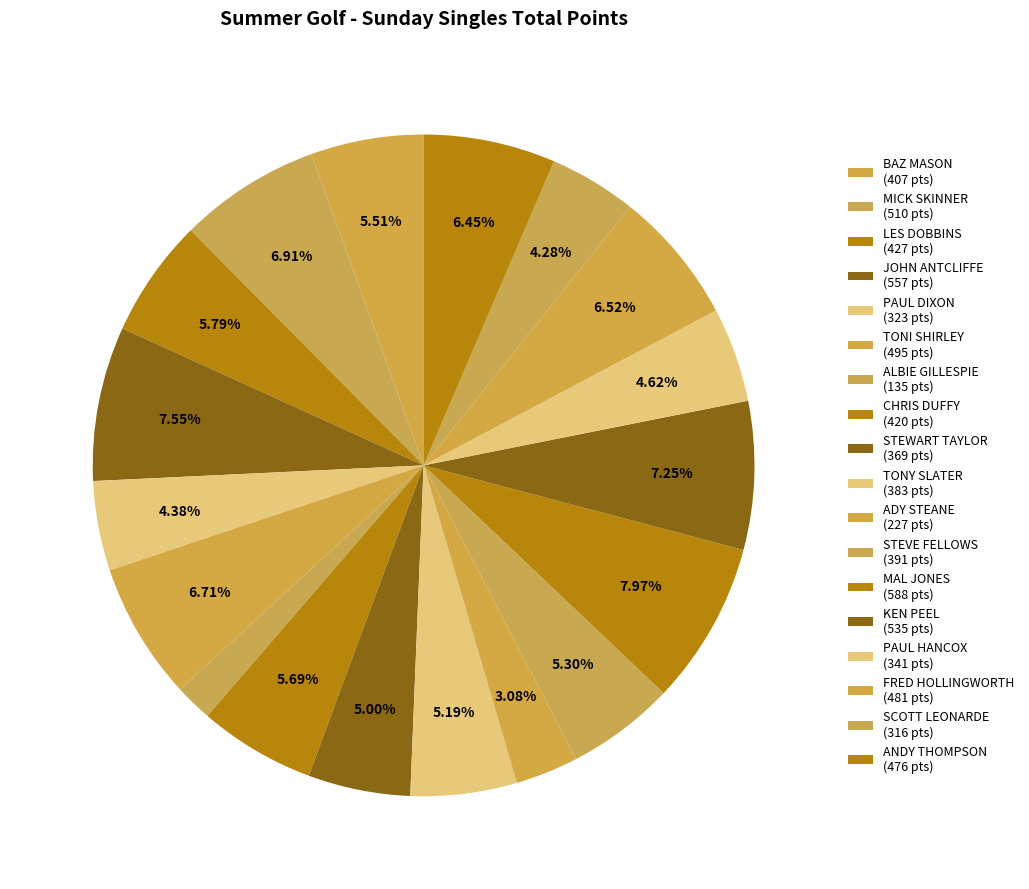

Which category has the biggest portion of the pie?

MAL JONES